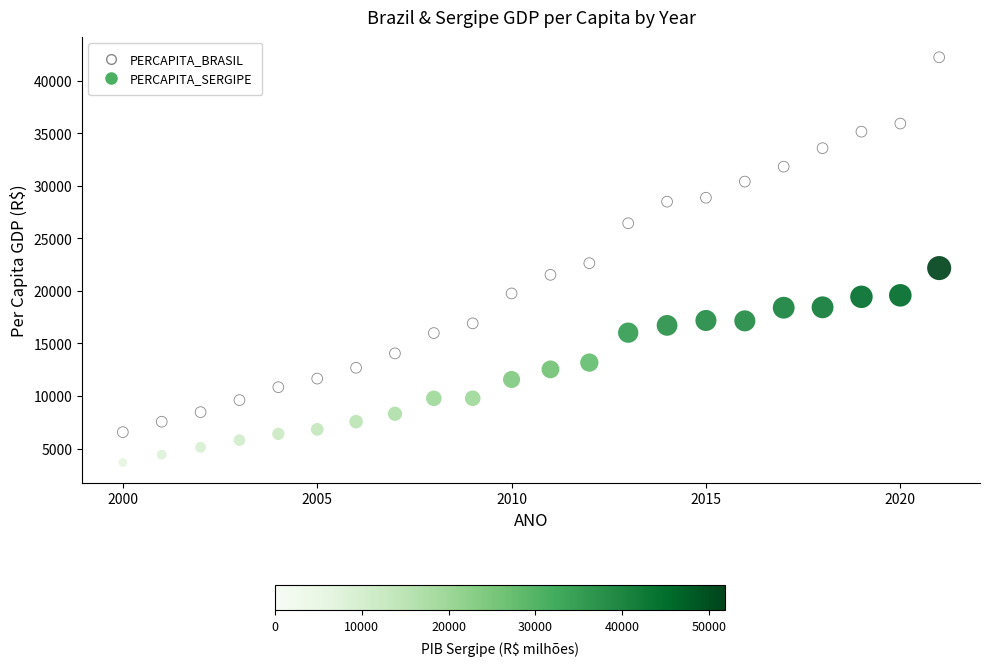

What is the X range (max minus min) for the scatter plot?

21